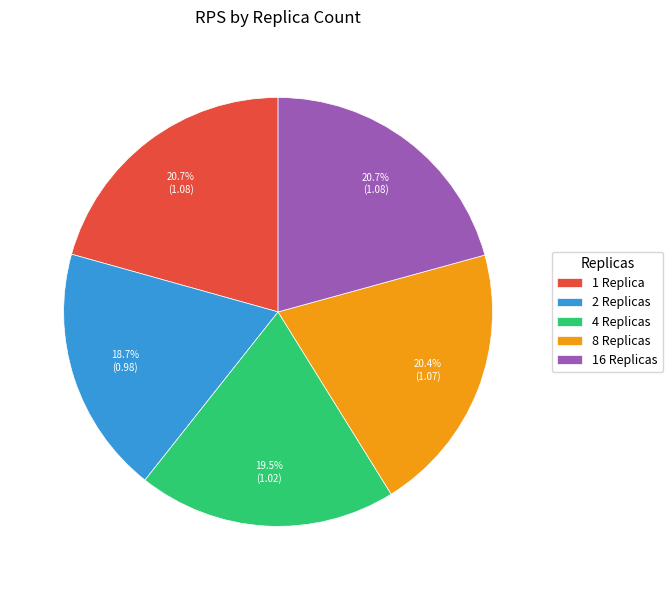

What is the smallest slice in the pie chart?

2 Replicas